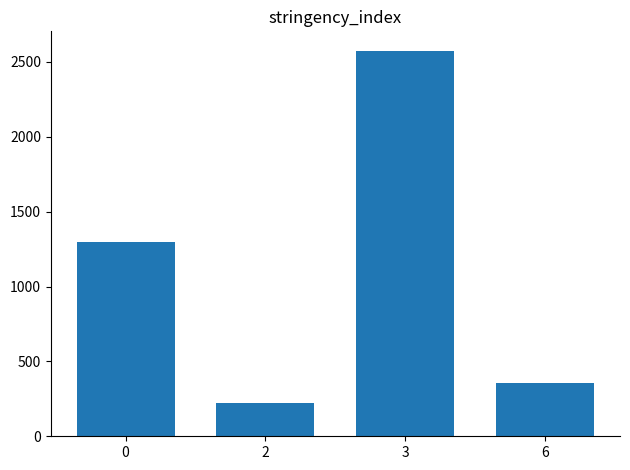

Rank the categories by value from highest to lowest.

3, 0, 6, 2